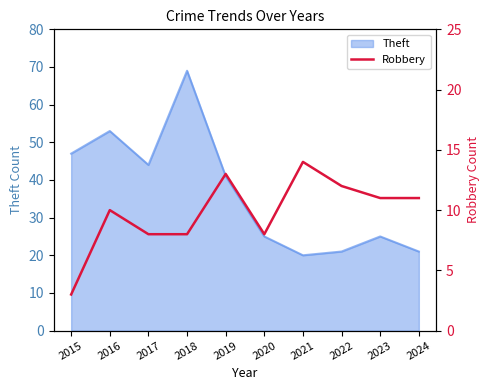

True or false: Theft has a value of 34 at 2022.

False